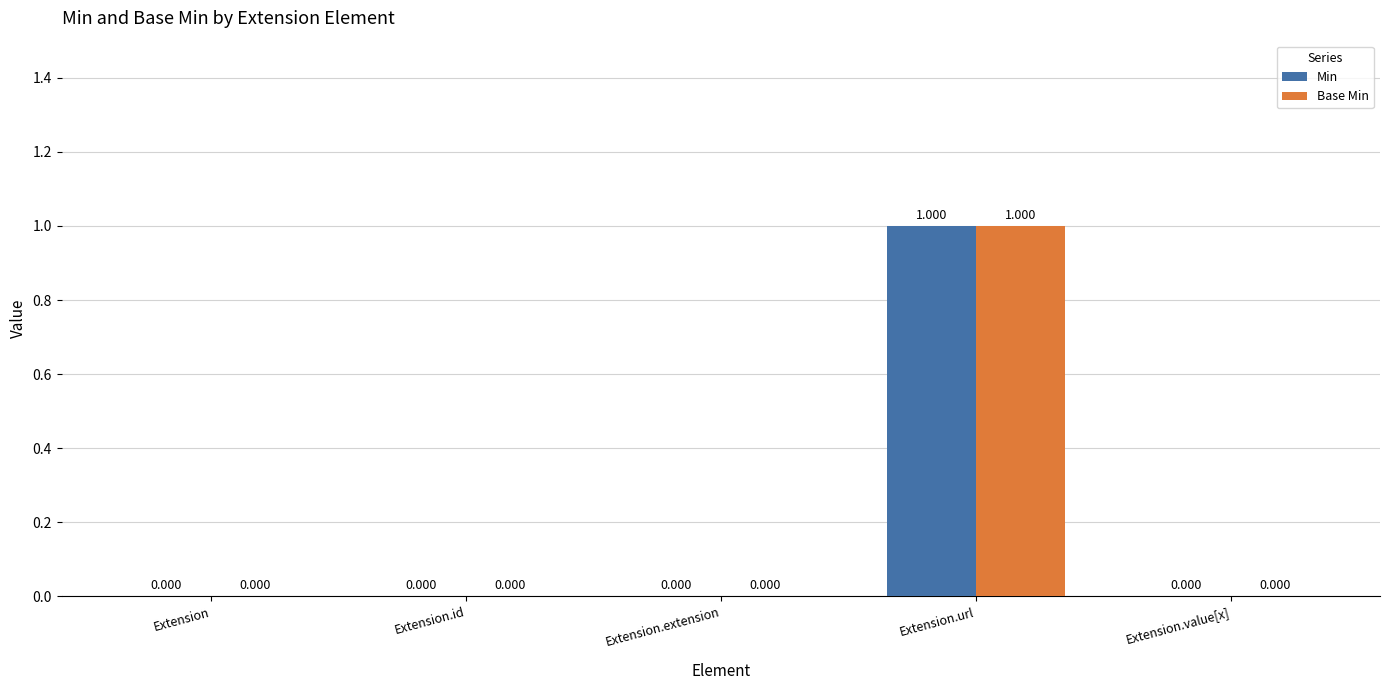

At which category is the sum across all series the highest?

Extension.url